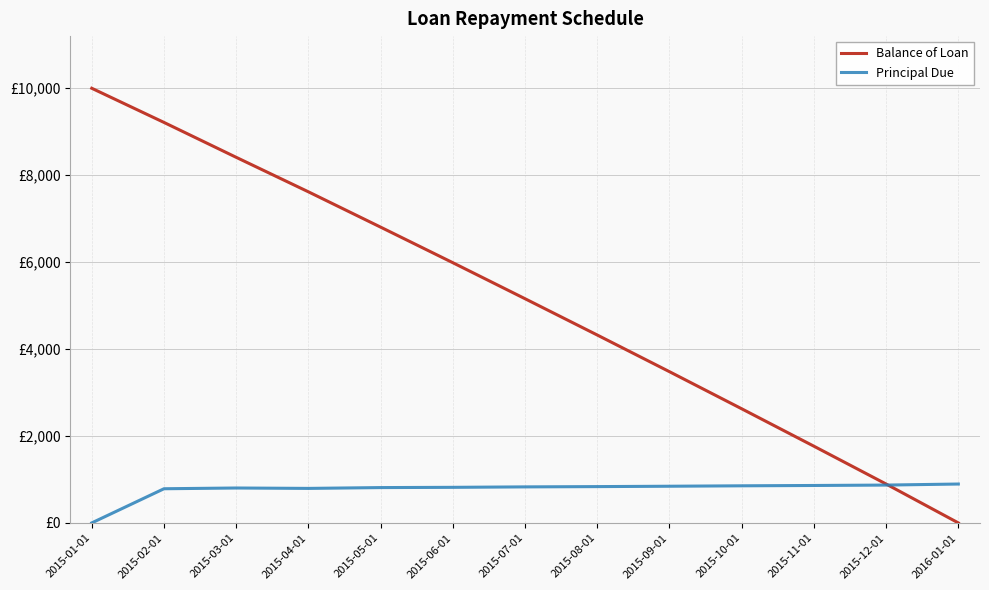

Which has a higher value, 2015-01-01 or 2015-12-01?

2015-01-01